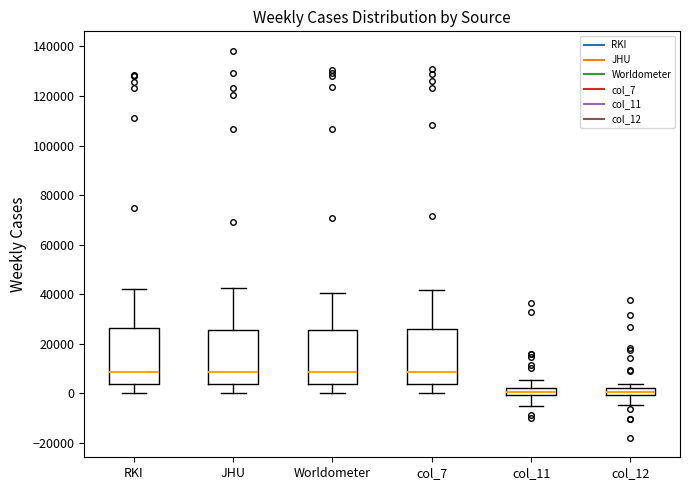

Where is the lower edge of the box for col_12 on the y-axis? The values are not printed on the chart, so give them approximately, as read against the axis.

0